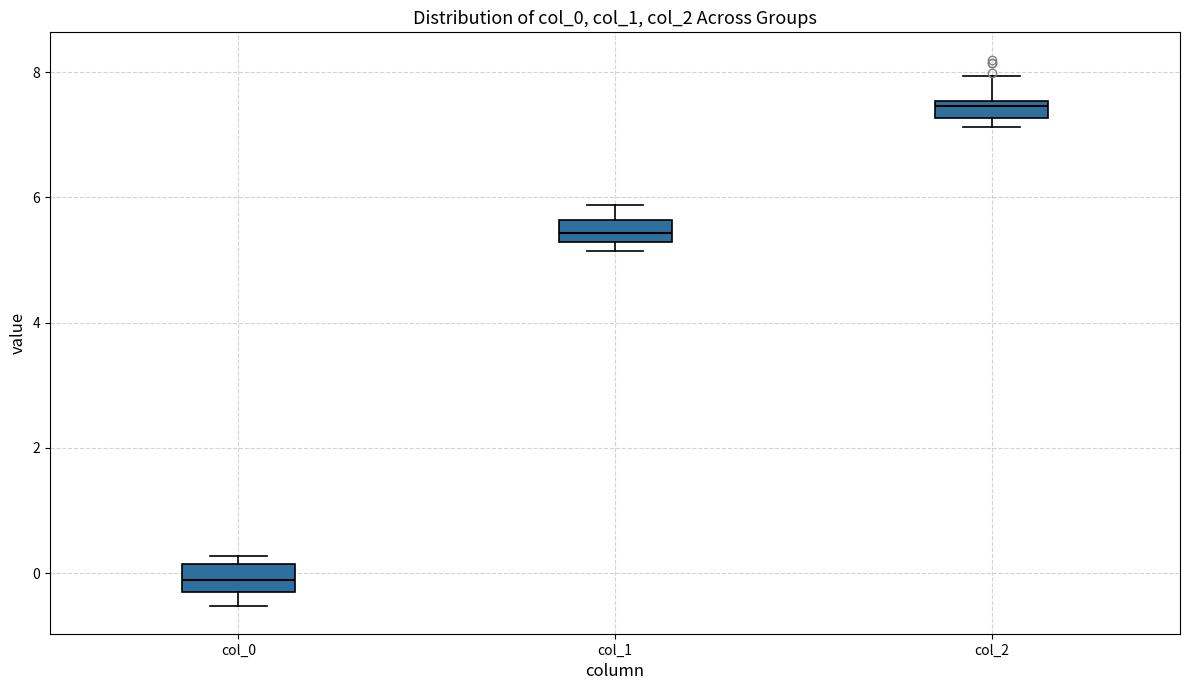

Which box has the highest median line?

col_2